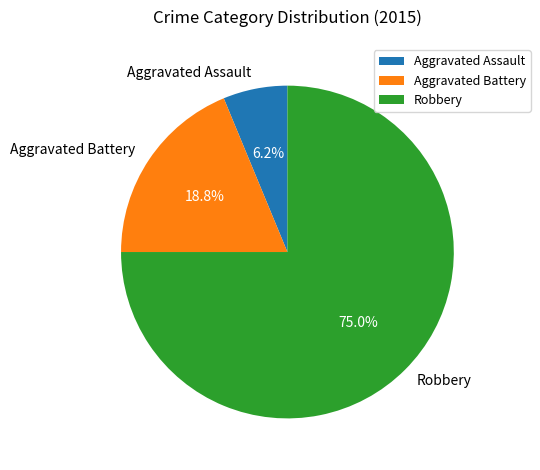

Which has a higher value, Aggravated Battery or Robbery?

Robbery